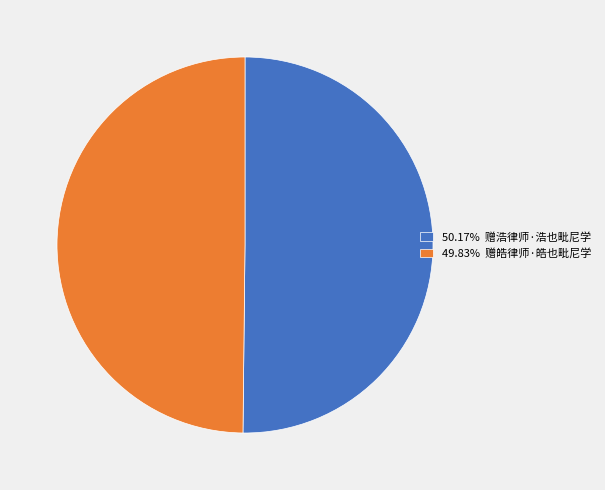

Is the sum of 50.17% 赠浩律师·浩也毗尼学 and 49.83% 赠皓律师·皓也毗尼学 greater than half?

Yes